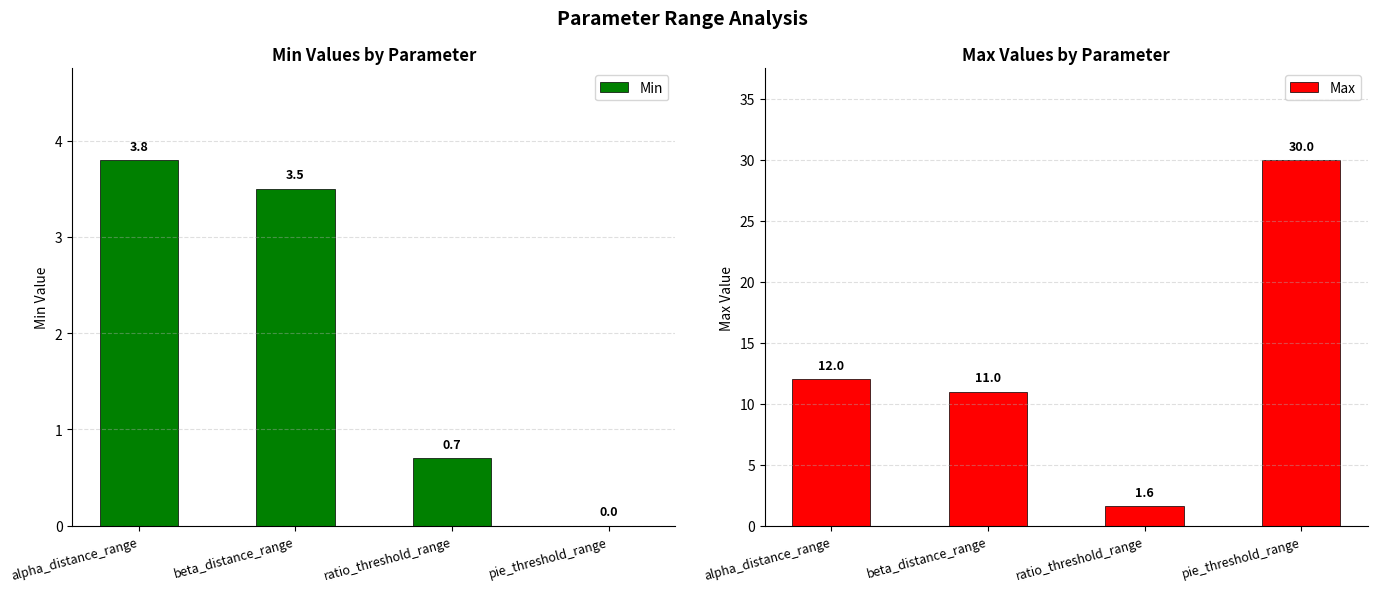

What is the sum of the Min values at beta_distance_range and alpha_distance_range?

7.3